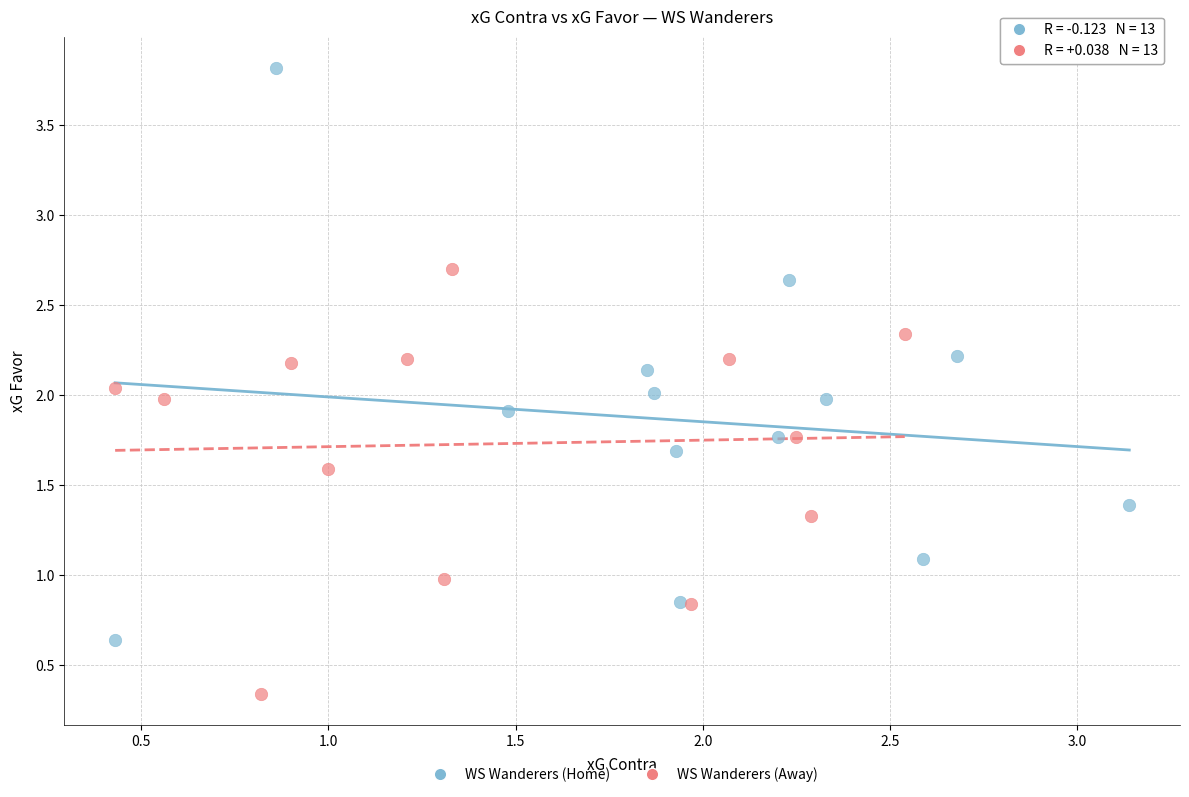

Which series has the largest Y range (max minus min)?

WS Wanderers (Home)